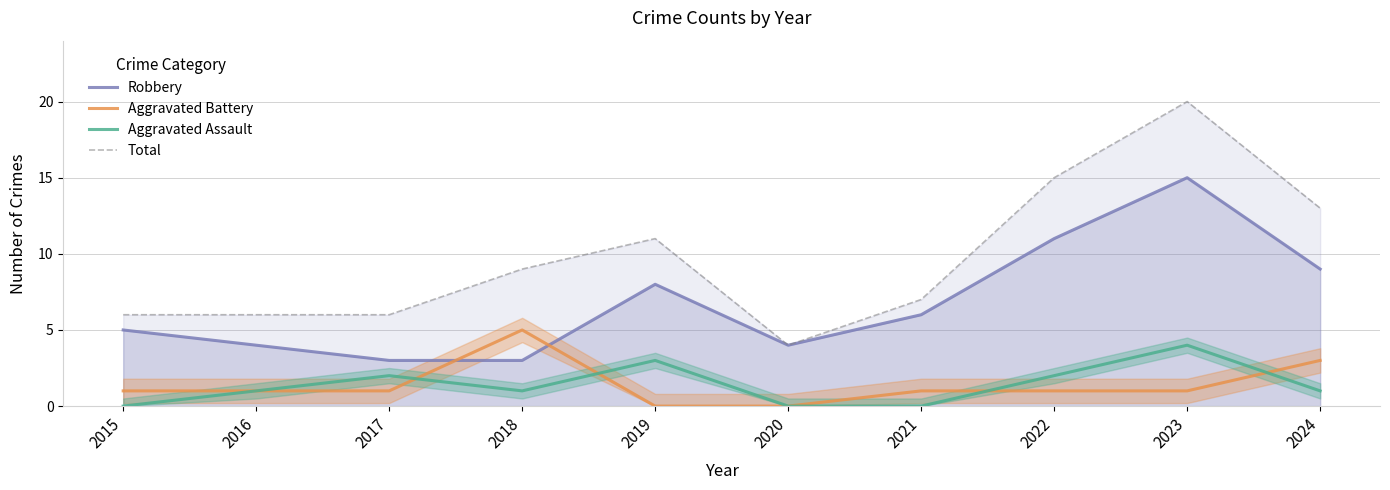

What are all the series names shown in the legend?

Robbery, Aggravated Battery, Aggravated Assault, Total